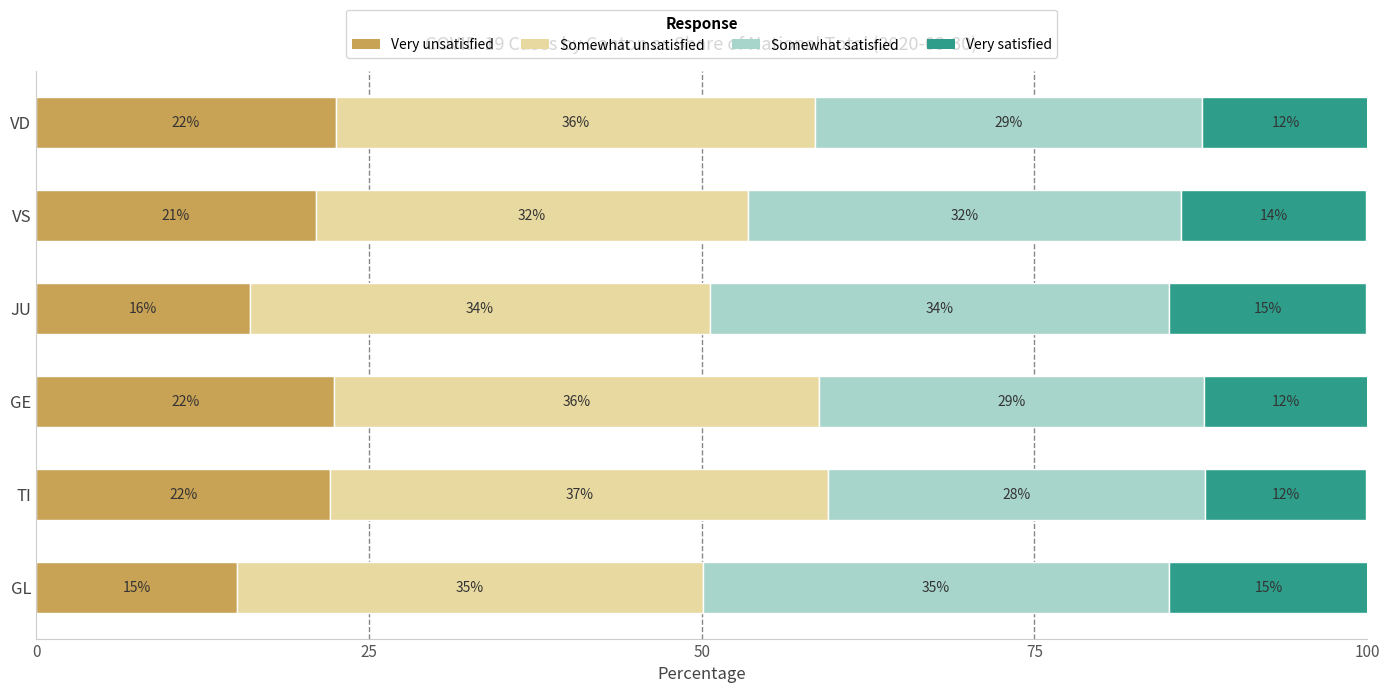

At which label is Very unsatisfied closest to 18?

JU